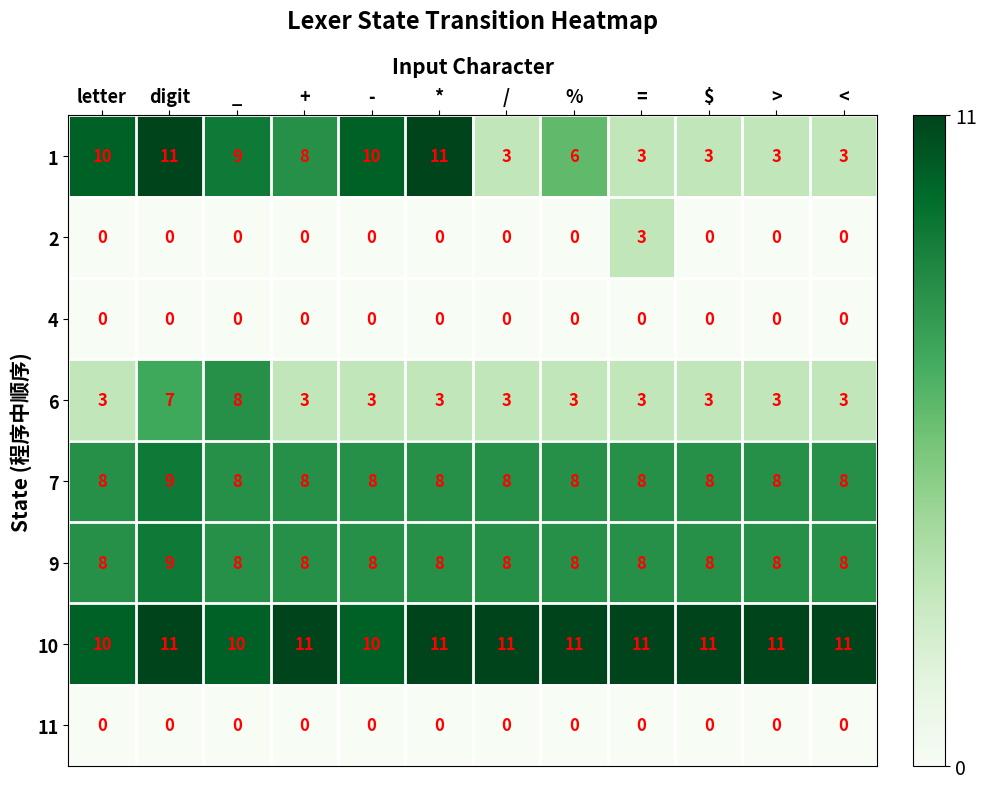

Count the number of data series in this chart.

8